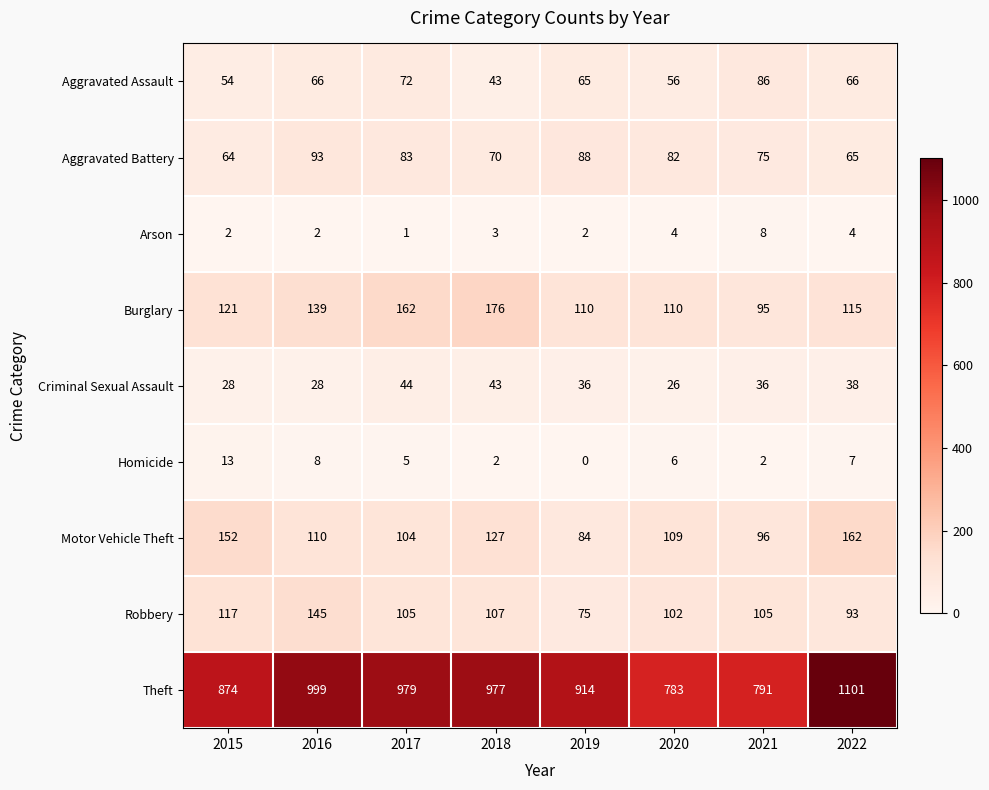

Which category has the highest value in the Robbery series?

2016